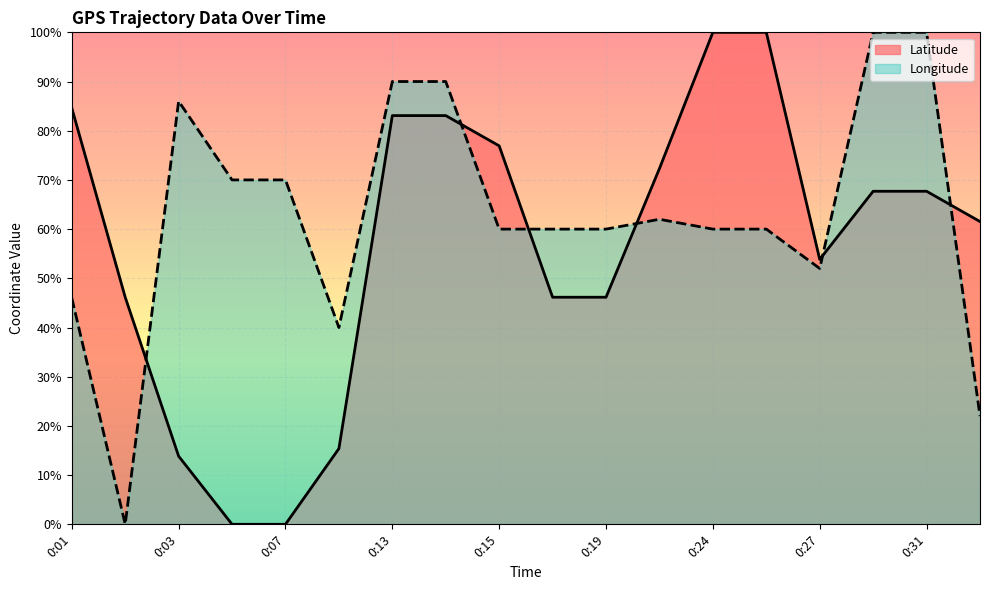

What is the value of the Longitude point at the 4th from the left?

70.0